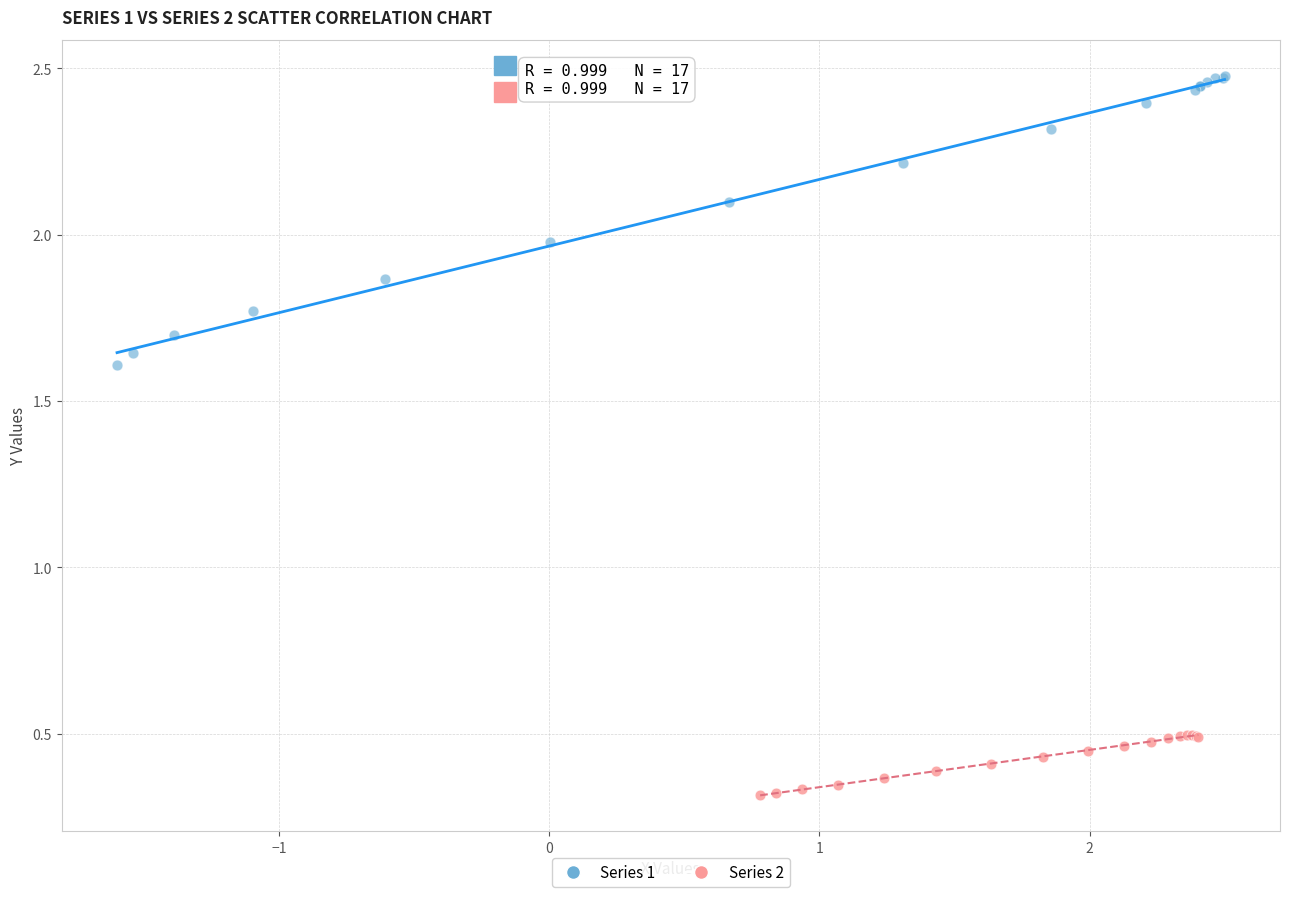

Which series has the largest Y range (max minus min)?

Series 1